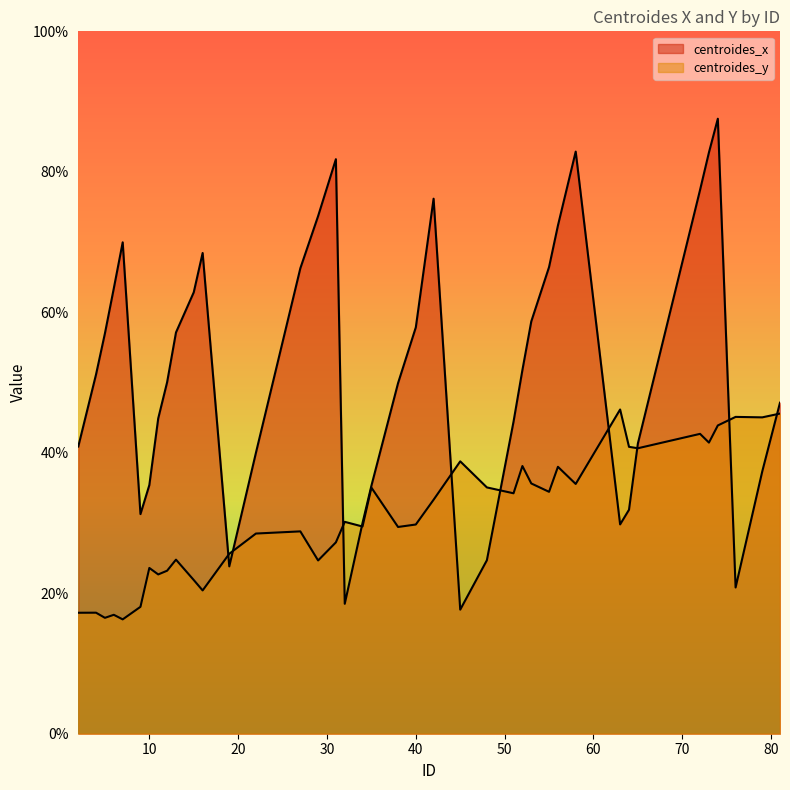

What is the sum of all centroides_x values?

2060.7